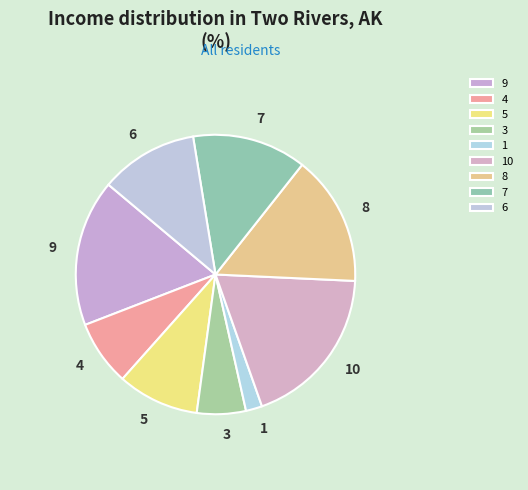

What is the ratio of the value at 7 to the value at 10?

0.7